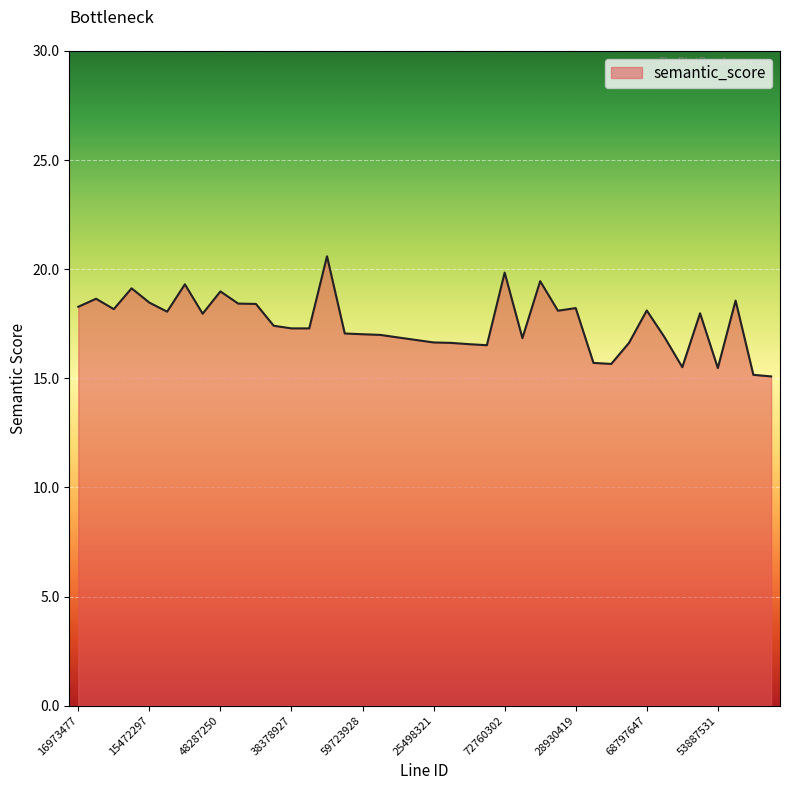

What is the smallest value displayed?

15.1